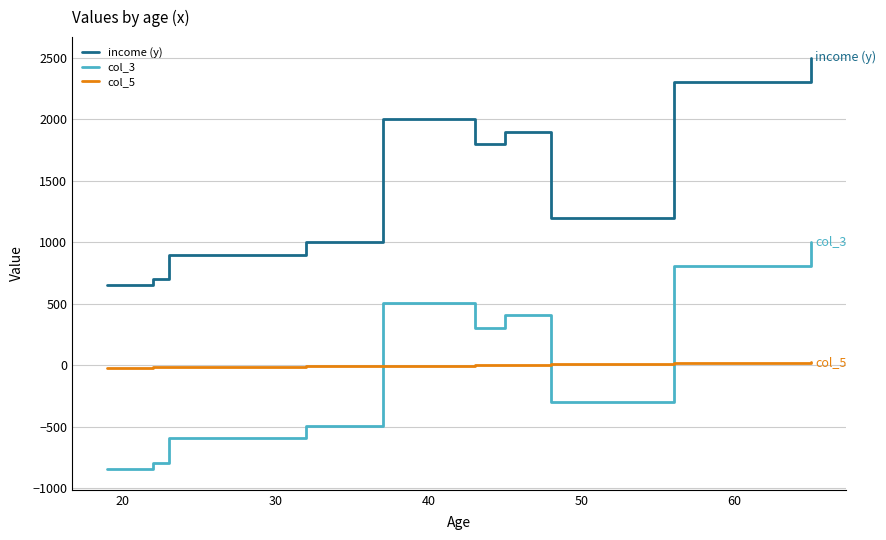

True or false: col_5 and income (y) cross at least once.

False